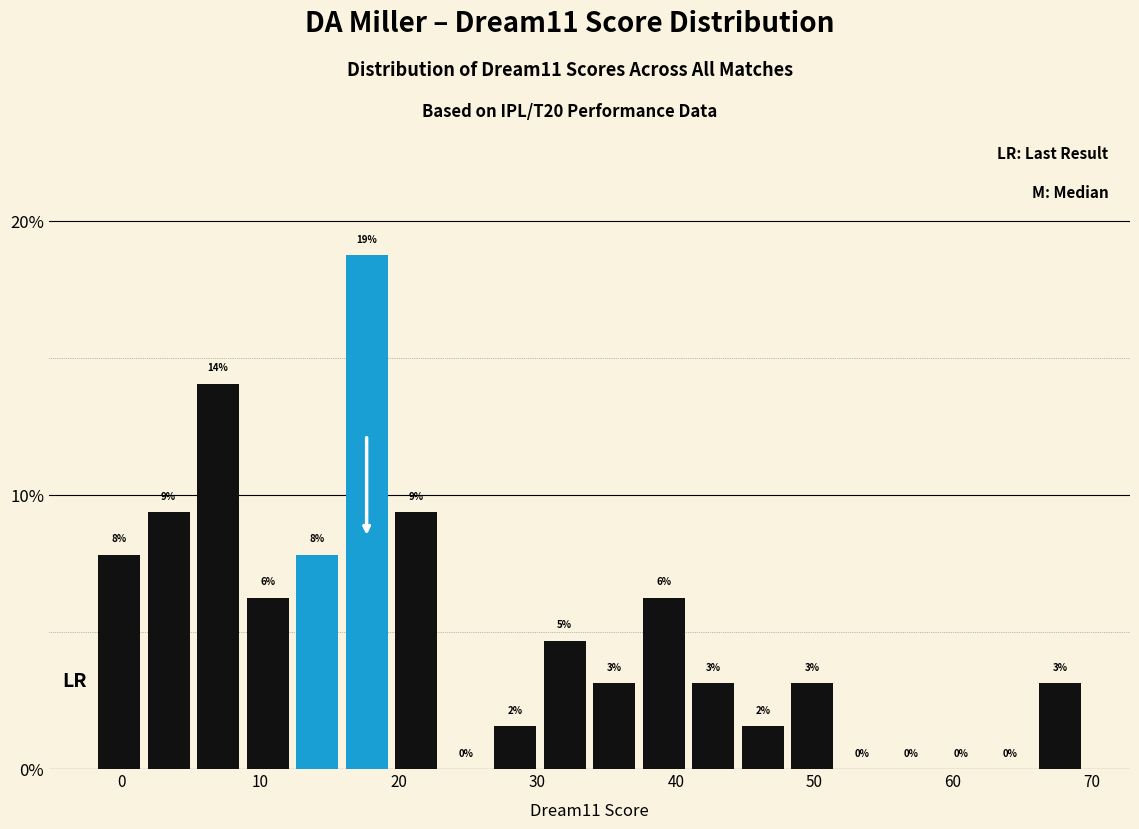

Around what value on the x-axis is the tallest bar? Give the approximate position of its centre, as read against the axis.

18